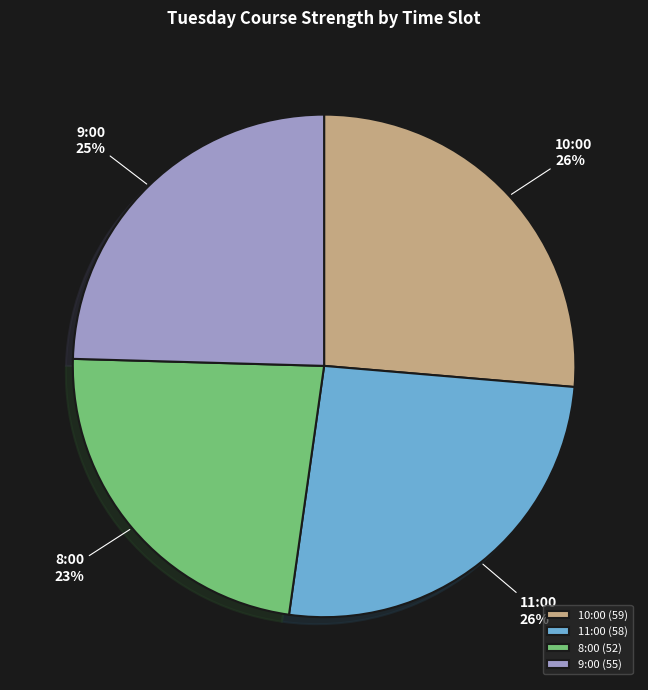

The 8:00 slice represents 11% of the pie. True or false?

False